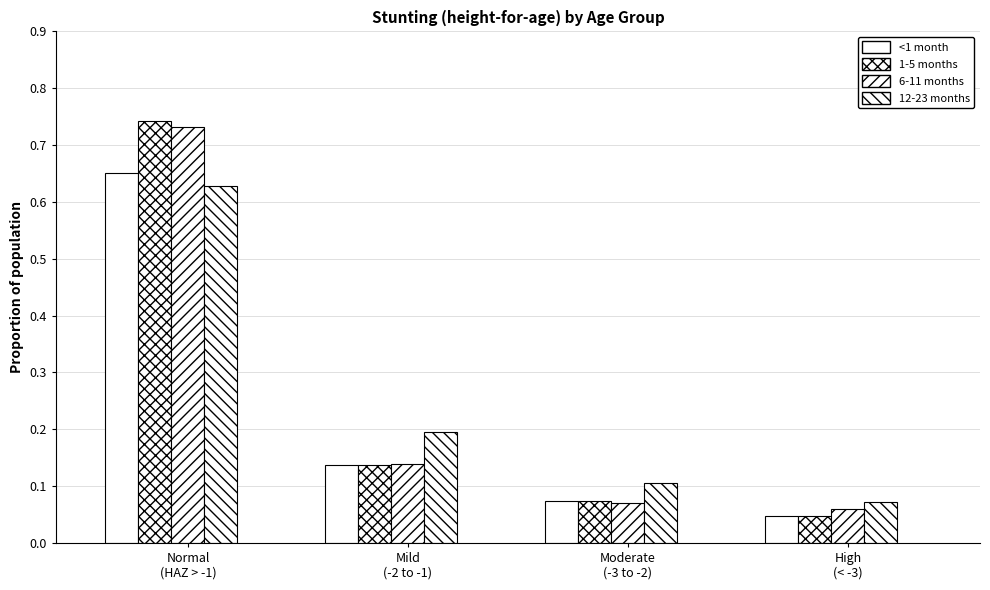

What is the sum of the 6-11 months values at Mild
(-2 to -1) and Normal
(HAZ > -1)?

0.9